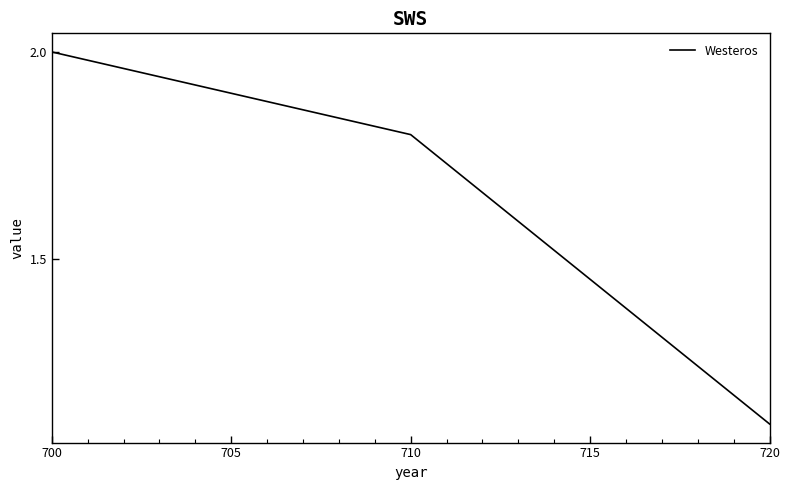

What is the sum of all values?

4.9